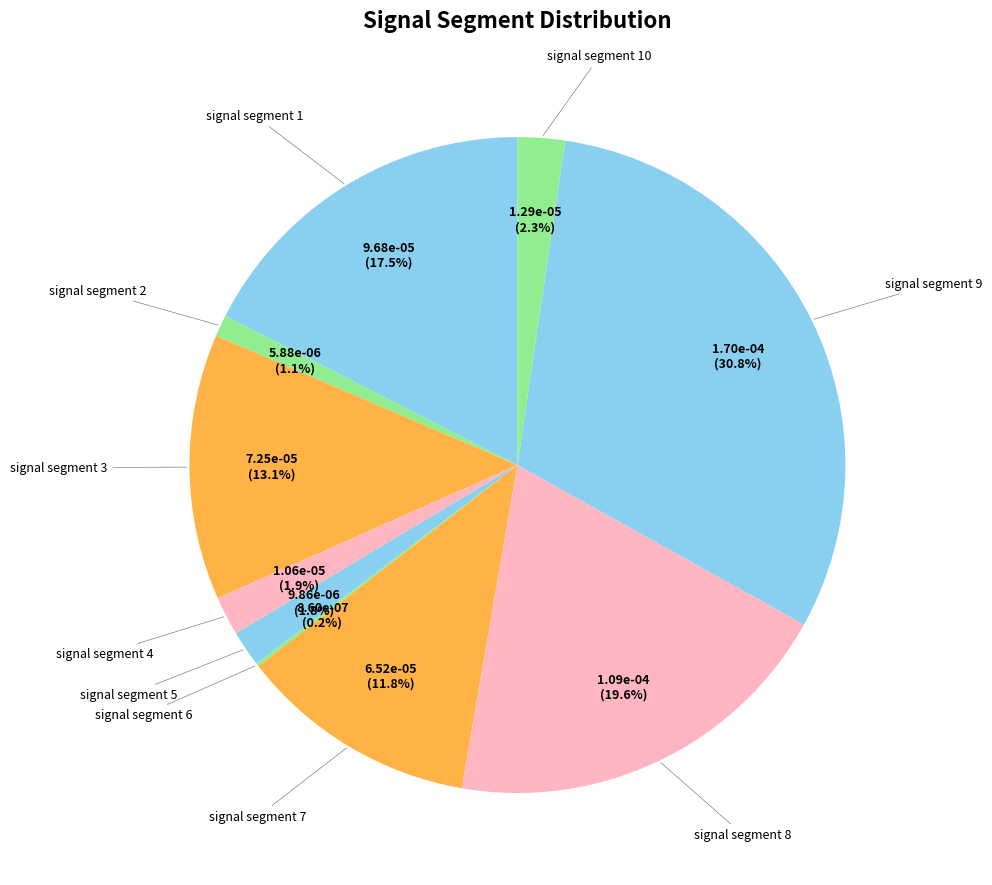

To the nearest percent, what is the difference between the largest and smallest slice percentages?

31%